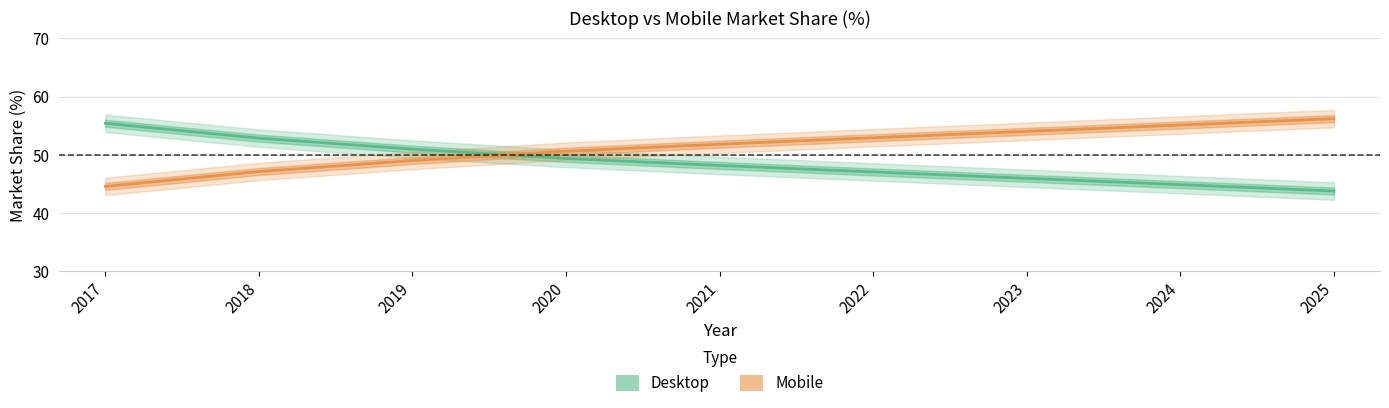

How many intersections are there between Mobile and Desktop?

1